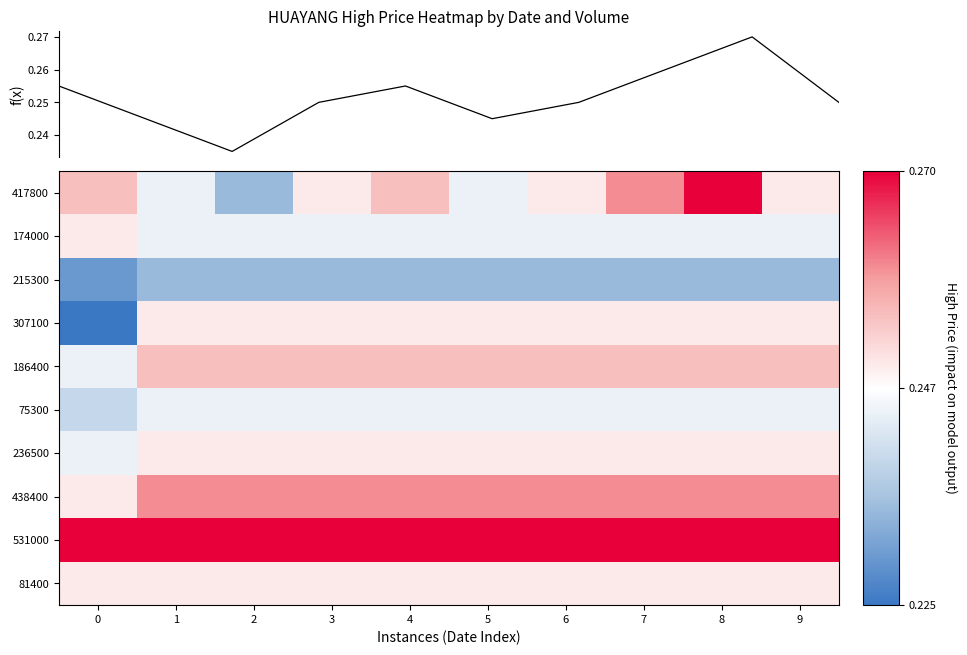

Which series has the largest total across all categories?

531000